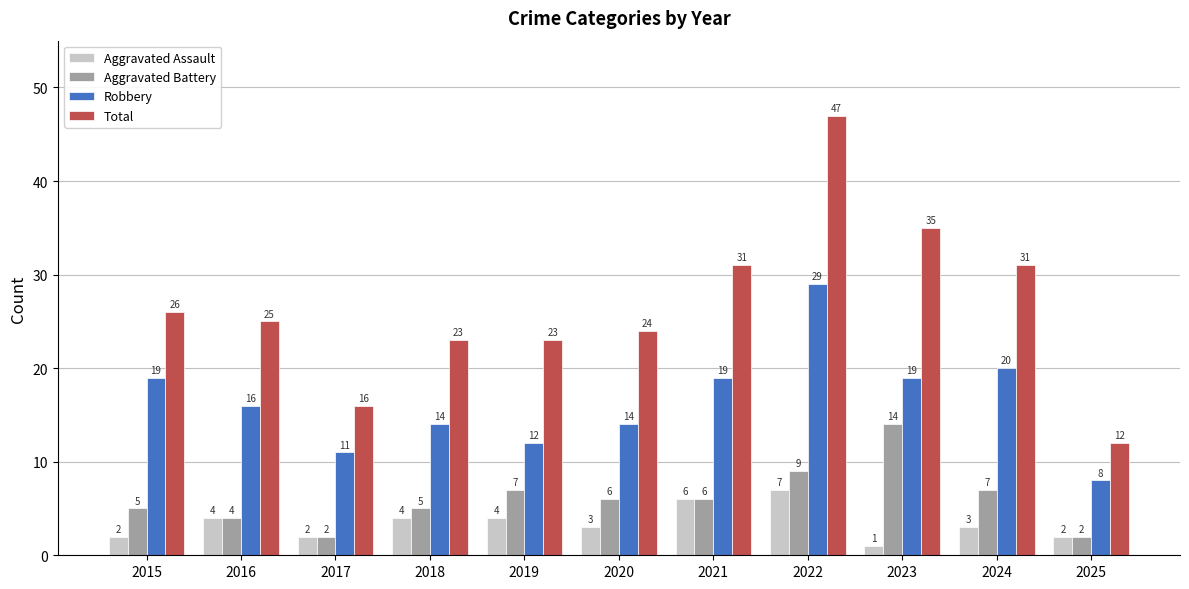

True or false: Aggravated Battery has a value of 4 at 2016.

True